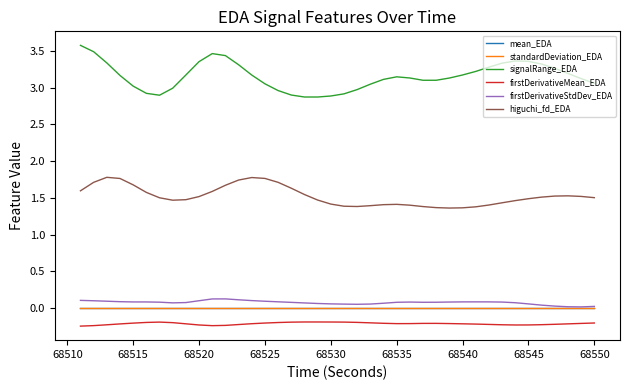

In higuchi_fd_EDA, how many points are higher than both neighbors (excluding endpoints)?

4